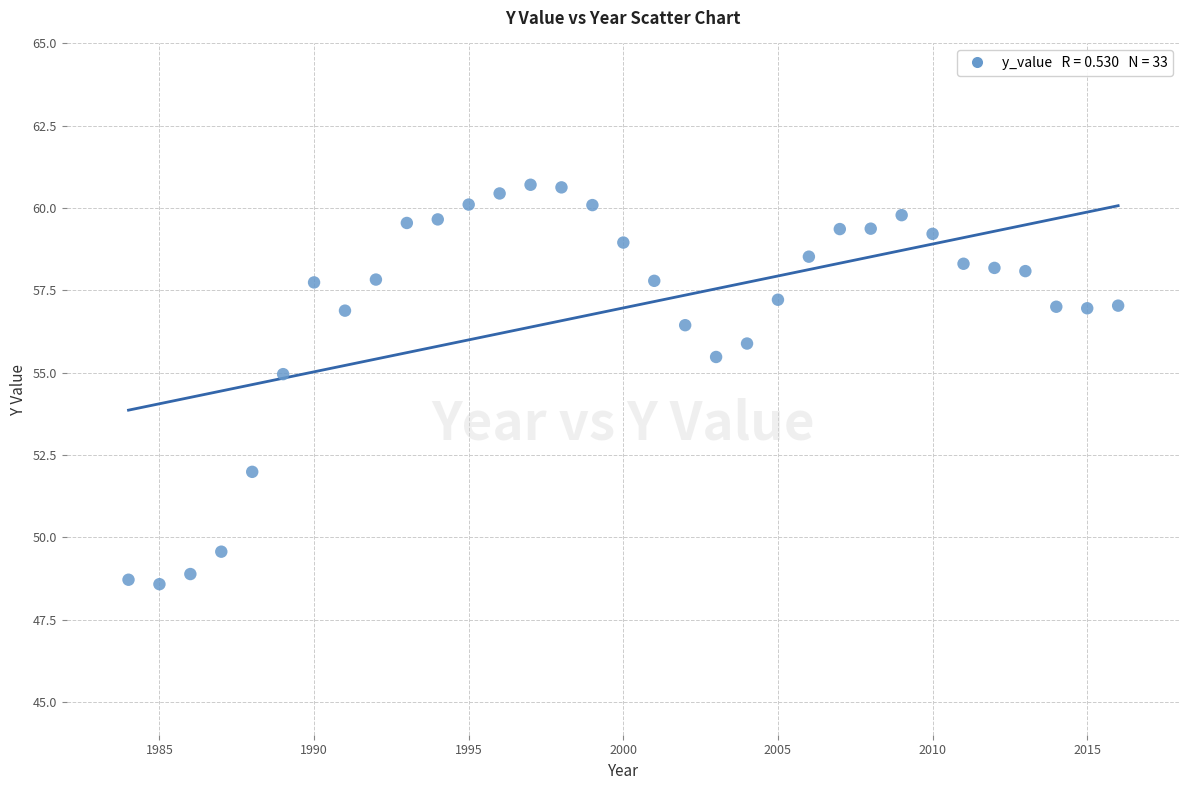

What is the range of Y values (max minus min)?

12.1